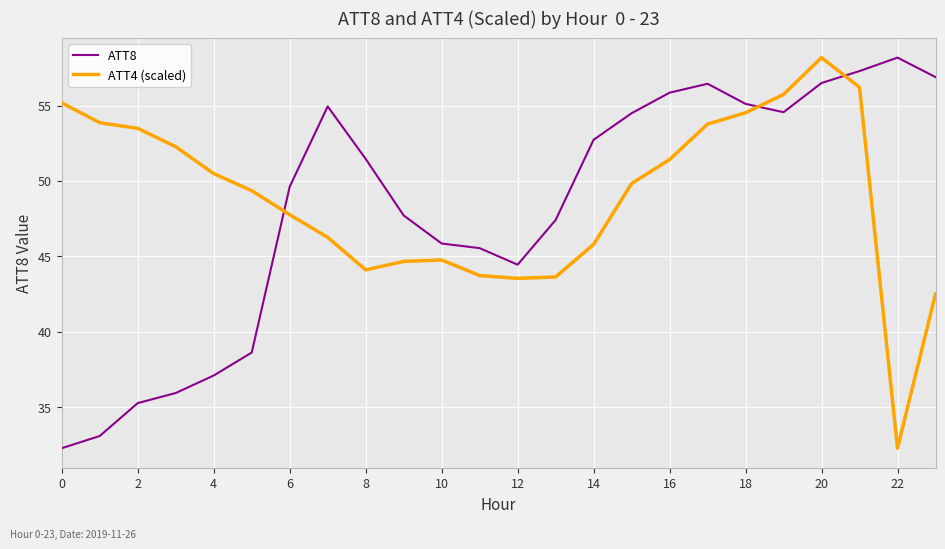

What is the highest value of the ATT8 series?

58.2